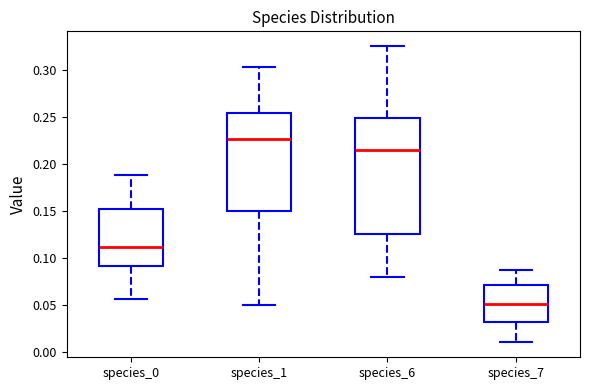

Where does the upper whisker of the box for species_7 end on the y-axis? The values are not printed on the chart, so give them approximately, as read against the axis.

0.085